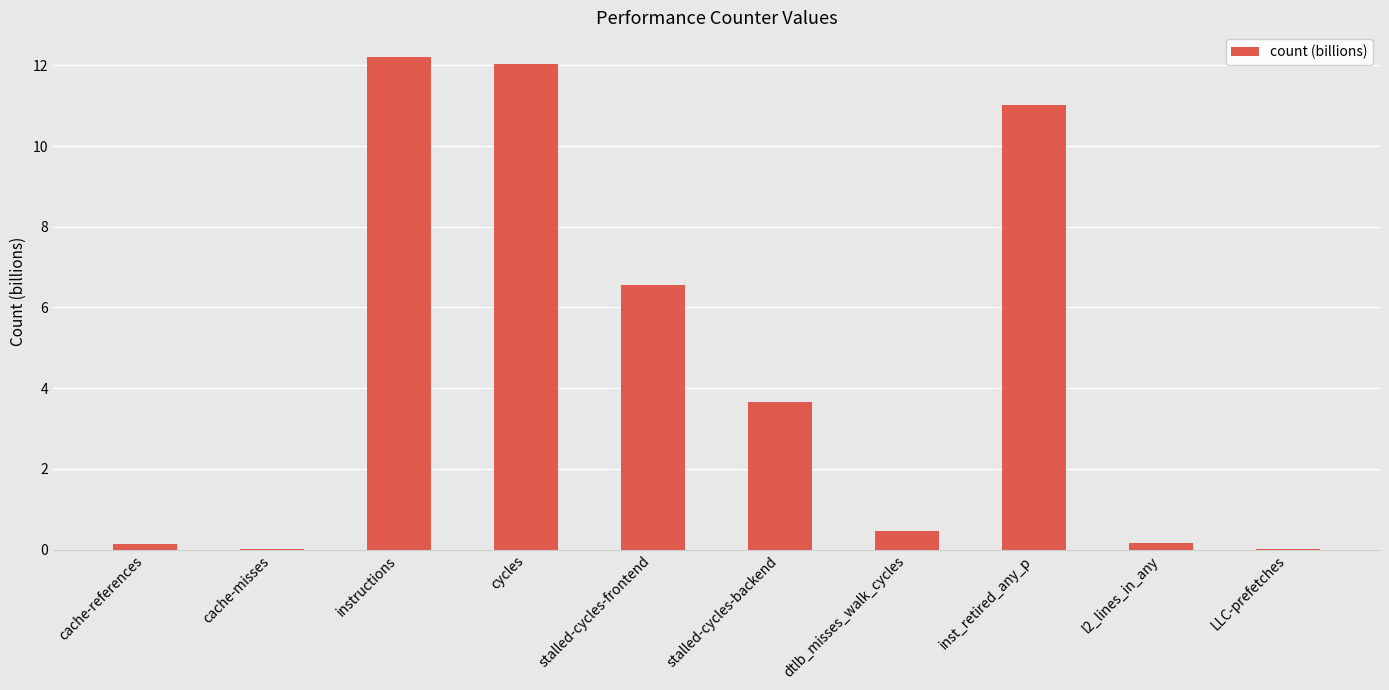

Where is the data nearest to the value 6?

stalled-cycles-frontend